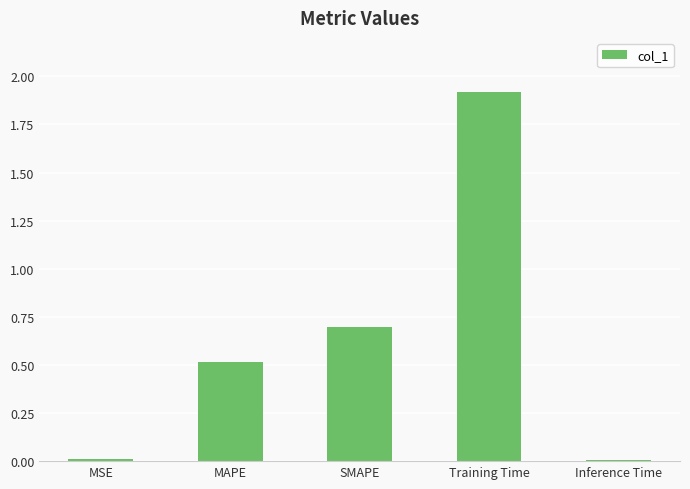

The chart shows a value of 0.5 at MAPE. True or false?

True